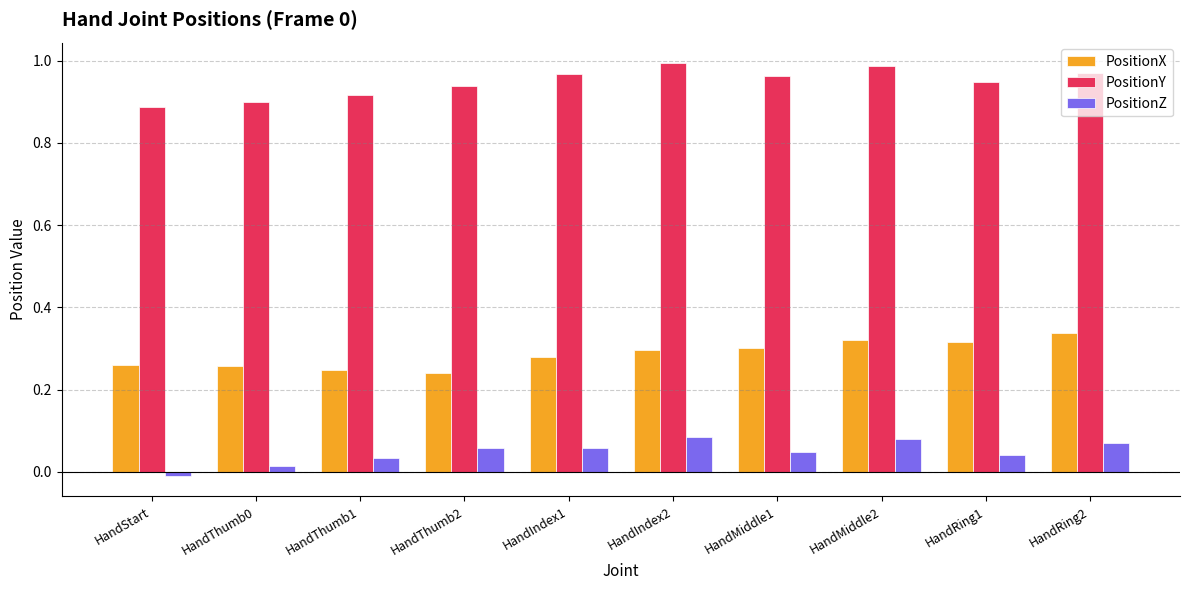

Is the value of PositionX at HandThumb1 greater than the value of PositionY at HandIndex2?

No